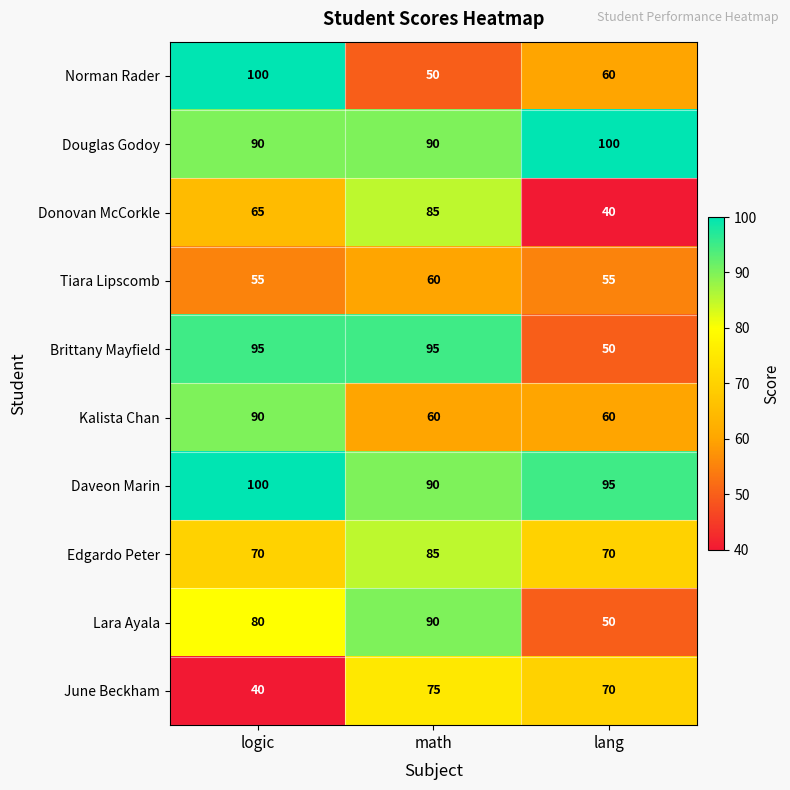

Count the Donovan McCorkle values in the range 40 to 85.

3